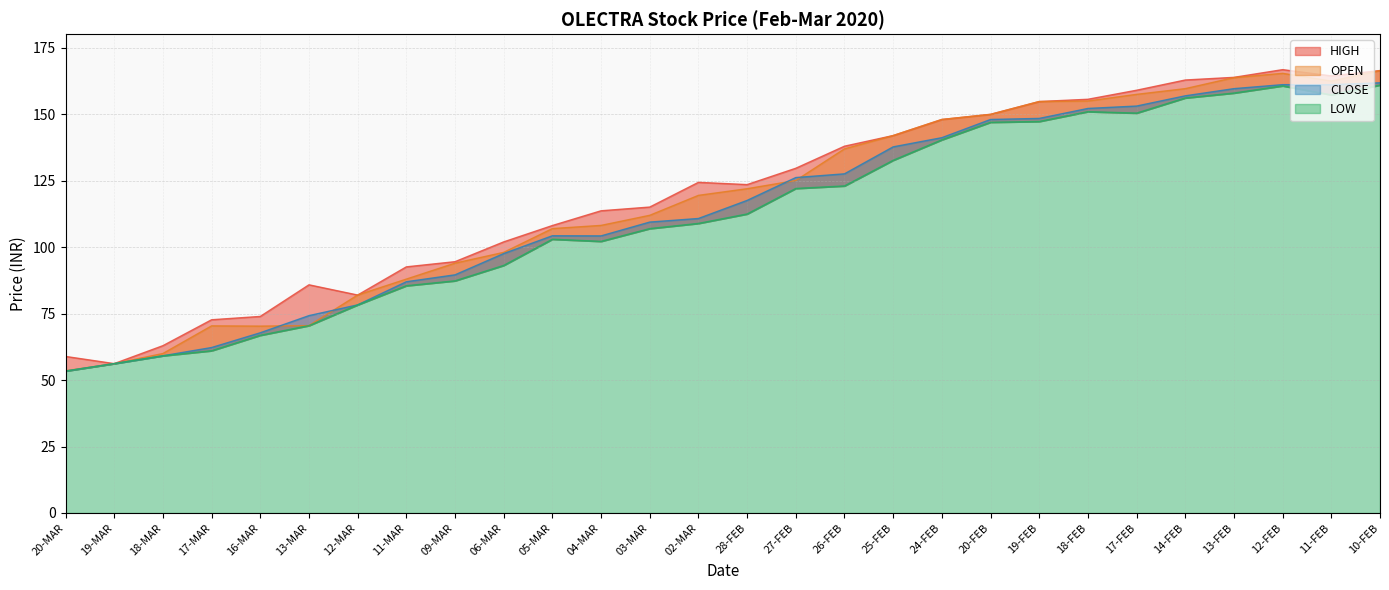

Reading right to left, list all the values displayed in this chart.

OPEN: 10-FEB=166.4	11-FEB=162.5	12-FEB=165.4	13-FEB=163.8	14-FEB=159.7	17-FEB=157.5	18-FEB=155.0	19-FEB=154.8	20-FEB=149.9	24-FEB=148.1	25-FEB=142.0	26-FEB=137.0	27-FEB=125.1	28-FEB=122.0	02-MAR=119.5	03-MAR=112.0	04-MAR=108.2	05-MAR=107.0	06-MAR=98.0	09-MAR=94.0	11-MAR=88.0	12-MAR=82.0	13-MAR=70.5	16-MAR=70.3	17-MAR=70.4	18-MAR=60.0	19-MAR=56.2	20-MAR=53.5
HIGH: 10-FEB=166.4	11-FEB=164.4	12-FEB=166.8	13-FEB=163.9	14-FEB=162.9	17-FEB=159.1	18-FEB=155.7	19-FEB=154.8	20-FEB=150.0	24-FEB=148.1	25-FEB=142.0	26-FEB=138.0	27-FEB=129.7	28-FEB=123.5	02-MAR=124.4	03-MAR=115.1	04-MAR=113.7	05-MAR=108.2	06-MAR=102.0	09-MAR=94.5	11-MAR=92.6	12-MAR=82.0	13-MAR=85.8	16-MAR=74.0	17-MAR=72.7	18-MAR=63.0	19-MAR=56.2	20-MAR=58.9
LOW: 10-FEB=161.0	11-FEB=157.3	12-FEB=160.7	13-FEB=158.0	14-FEB=156.2	17-FEB=150.4	18-FEB=151.0	19-FEB=147.3	20-FEB=147.0	24-FEB=140.4	25-FEB=132.7	26-FEB=123.0	27-FEB=122.1	28-FEB=112.5	02-MAR=109.0	03-MAR=107.0	04-MAR=102.2	05-MAR=103.0	06-MAR=93.2	09-MAR=87.3	11-MAR=85.5	12-MAR=78.3	13-MAR=70.5	16-MAR=66.8	17-MAR=61.0	18-MAR=59.1	19-MAR=56.2	20-MAR=53.4
CLOSE: 10-FEB=161.8	11-FEB=161.2	12-FEB=161.2	13-FEB=159.7	14-FEB=156.9	17-FEB=153.1	18-FEB=152.2	19-FEB=148.4	20-FEB=148.1	24-FEB=141.2	25-FEB=137.8	26-FEB=127.6	27-FEB=126.2	28-FEB=117.6	02-MAR=110.8	03-MAR=109.5	04-MAR=104.2	05-MAR=104.3	06-MAR=97.6	09-MAR=89.6	11-MAR=87.0	12-MAR=78.3	13-MAR=74.2	16-MAR=67.8	17-MAR=62.2	18-MAR=59.1	19-MAR=56.2	20-MAR=53.4